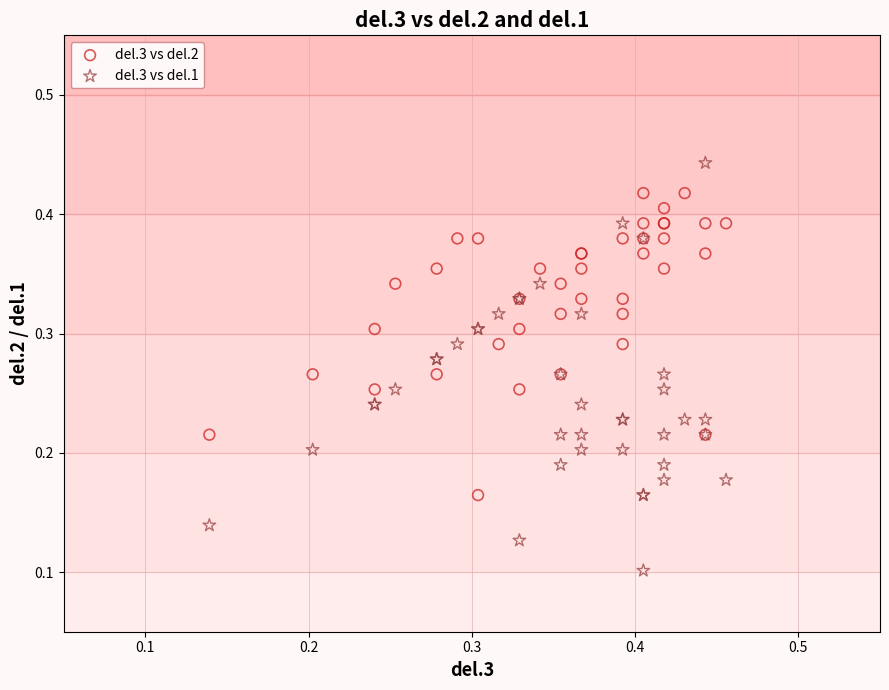

Which series has the largest Y range (max minus min)?

del.3 vs del.1